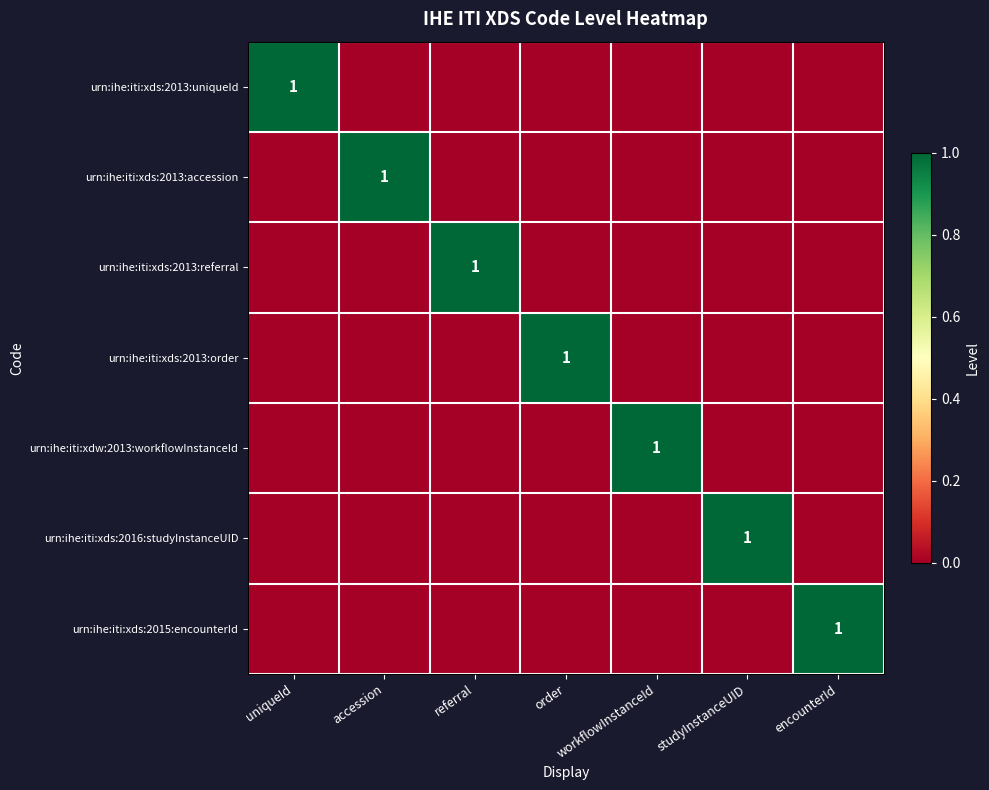

What is the spread (max minus min) of values at referral?

1